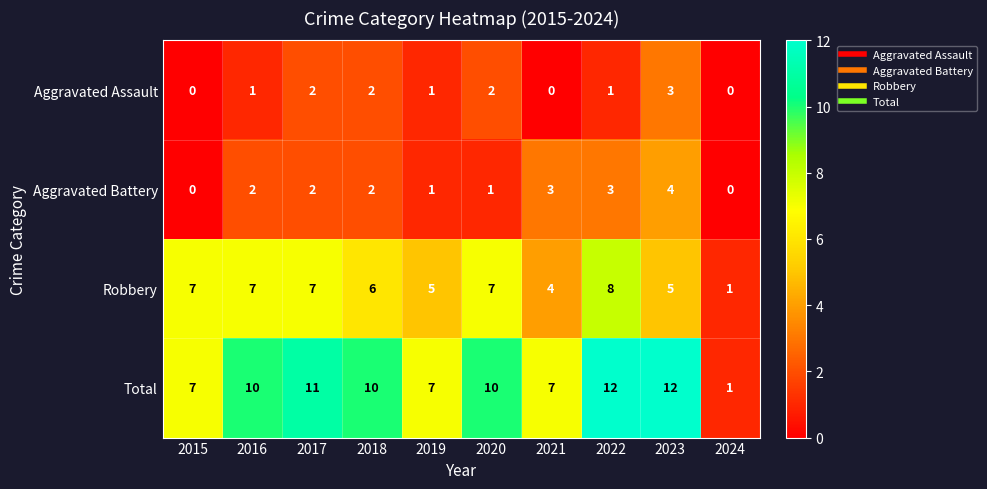

Count the number of categories in the chart.

10